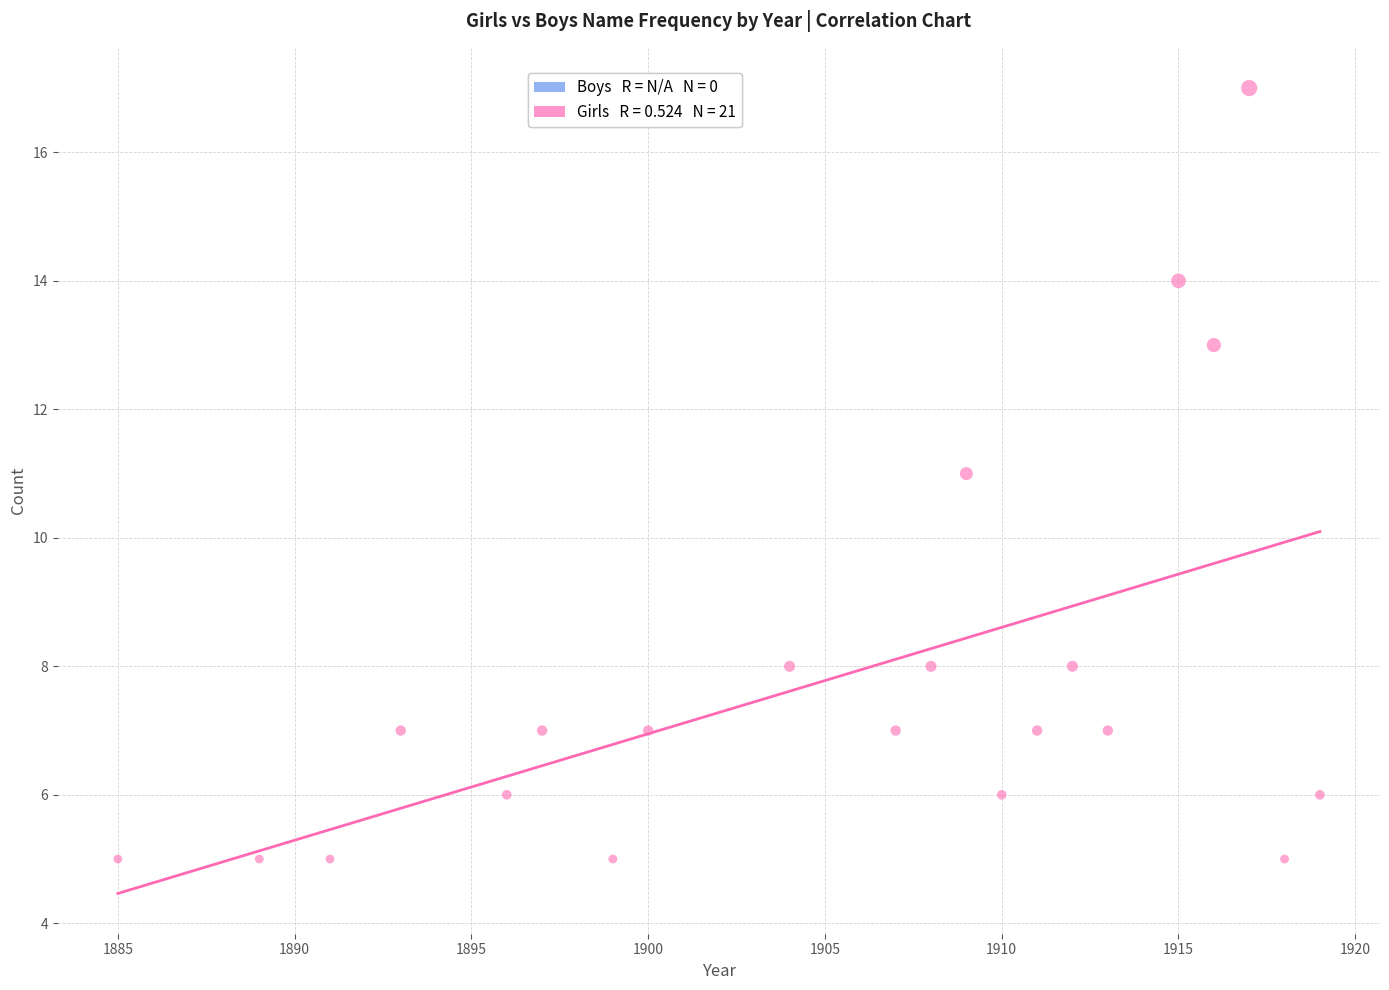

What is the range of Y values (max minus min)?

12